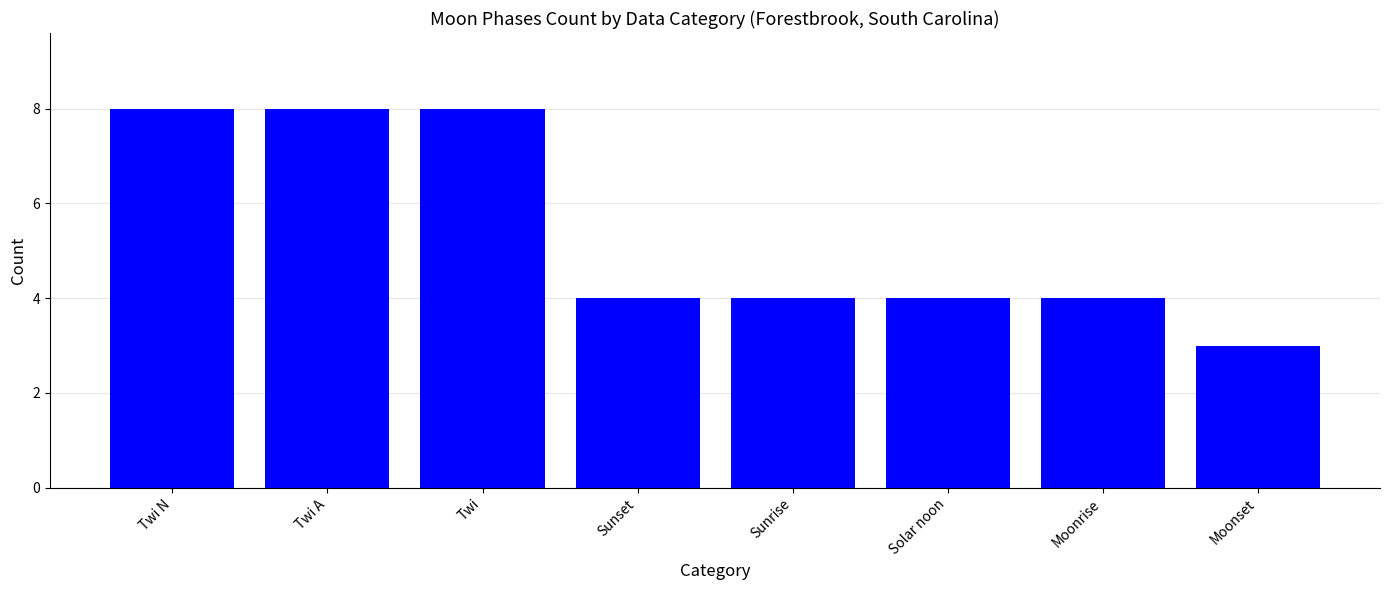

What is the change in value from Twi to Sunrise?

-4